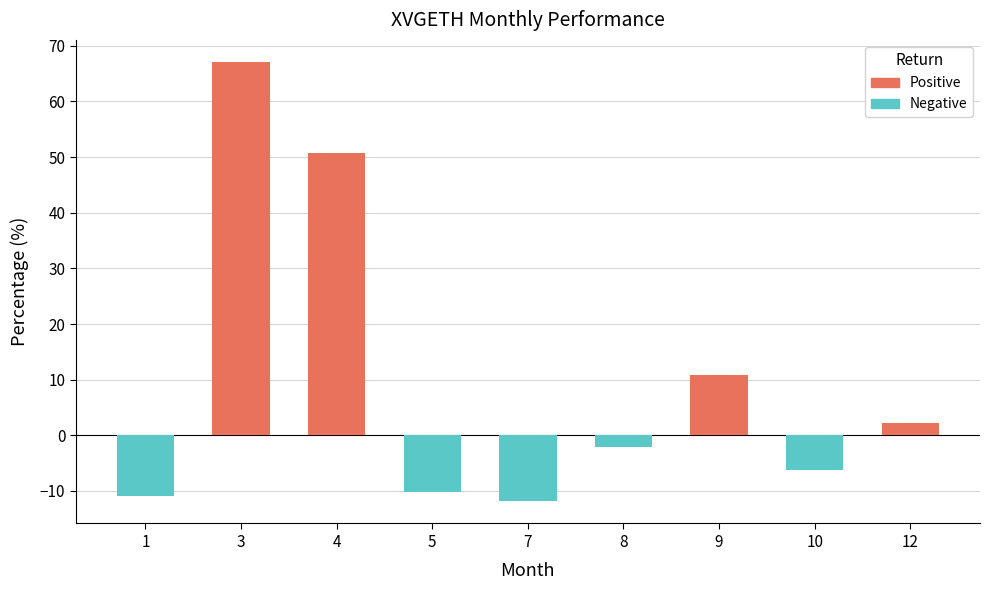

Where is the data nearest to the value 27?

9